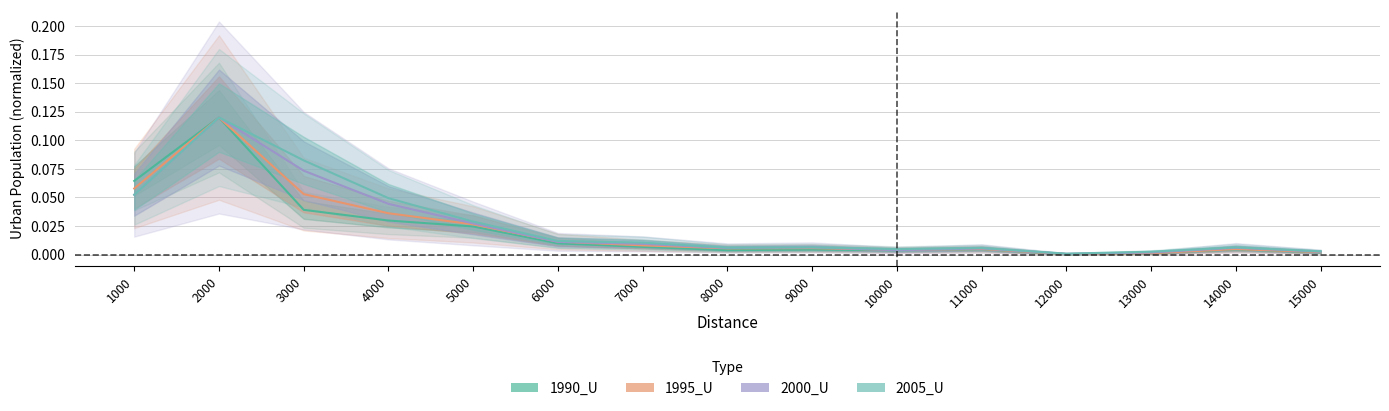

What are all the series names shown in the legend?

1990_U, 1995_U, 2000_U, 2005_U